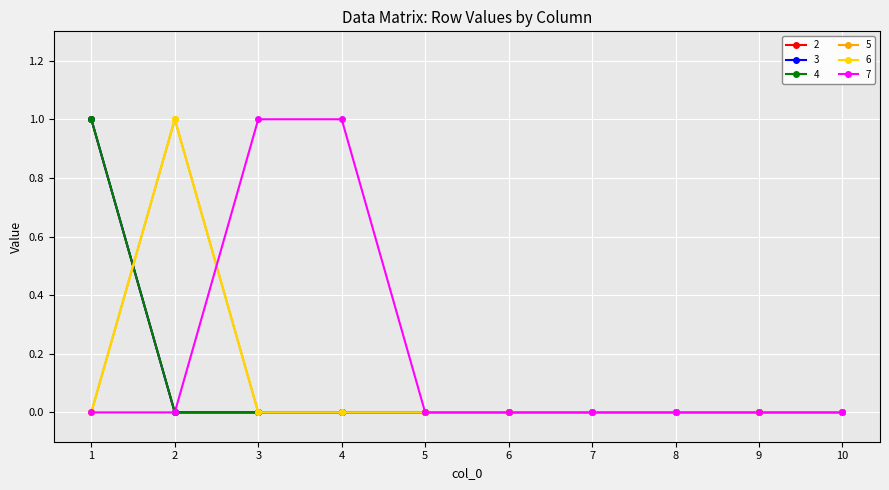

Is this an area chart (filled region under the line)?

No